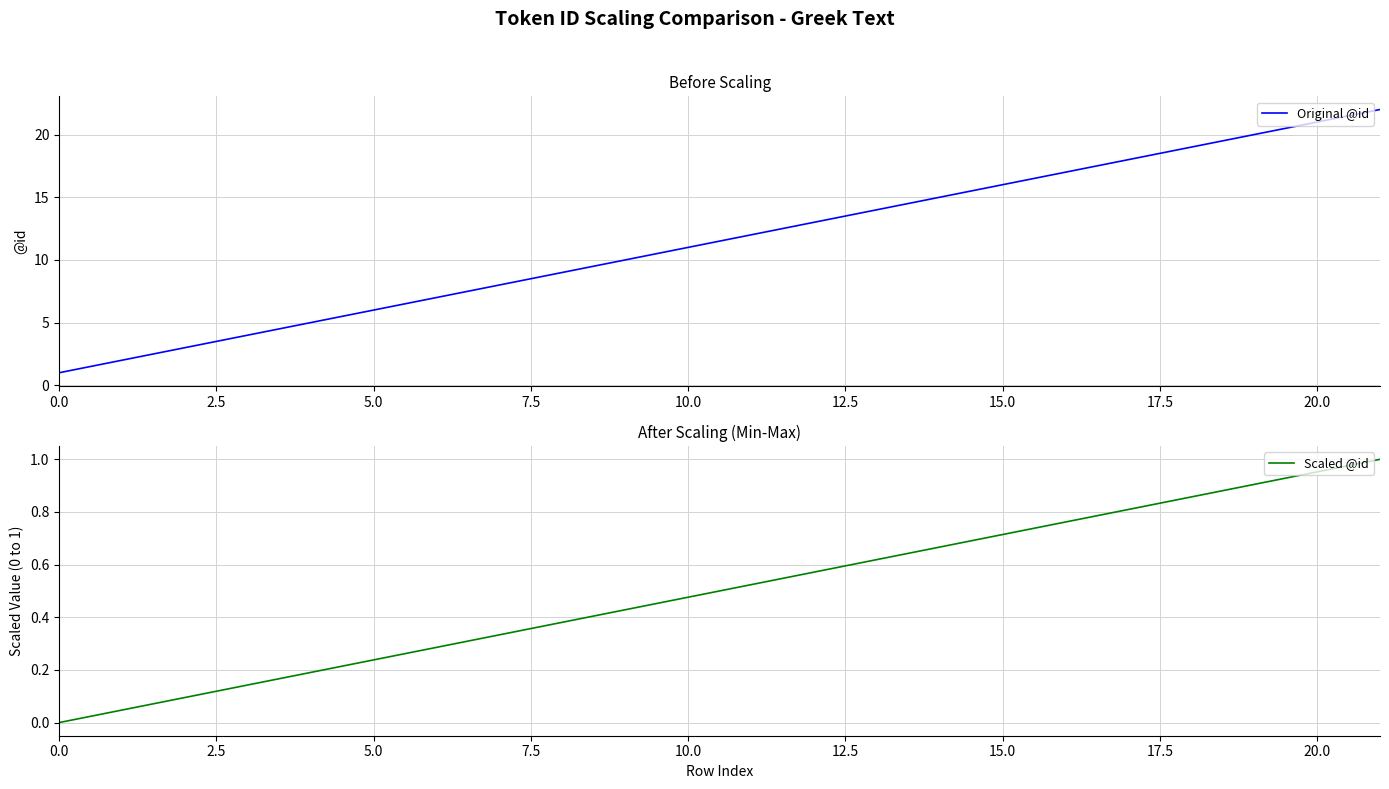

List the series in order of their peak value, highest first.

Original @id, Scaled @id